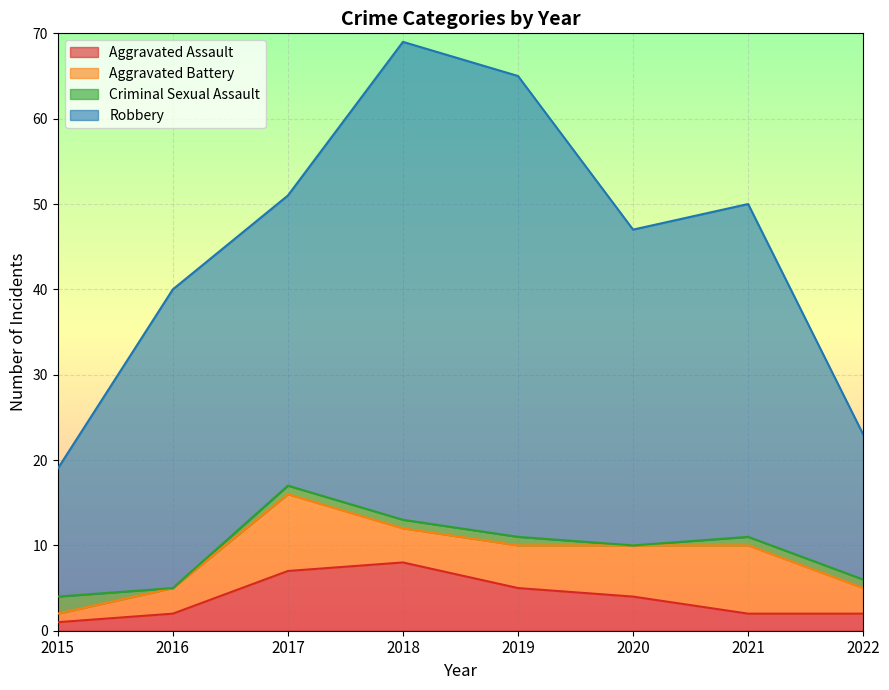

Is it true that Robbery equals 95 at 2018?

False